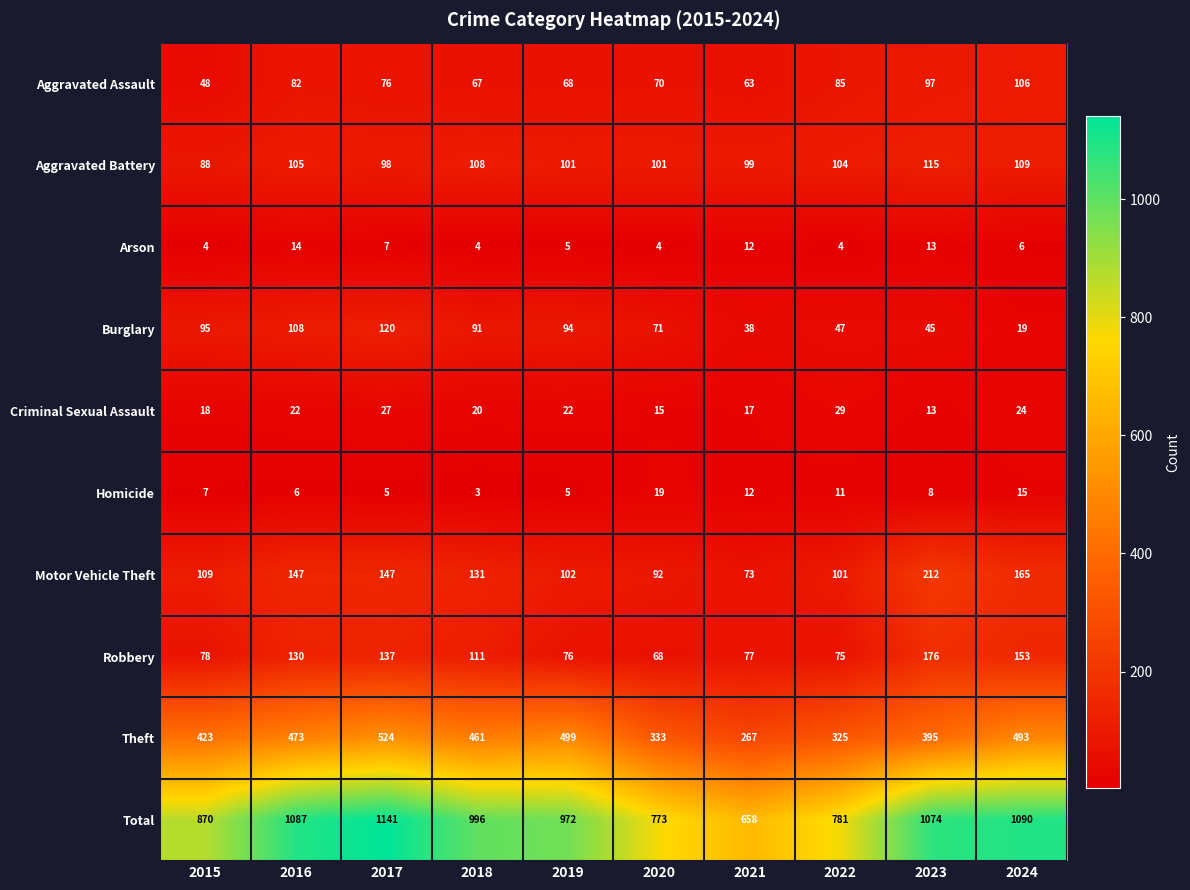

Which series has the largest total across all categories?

Total